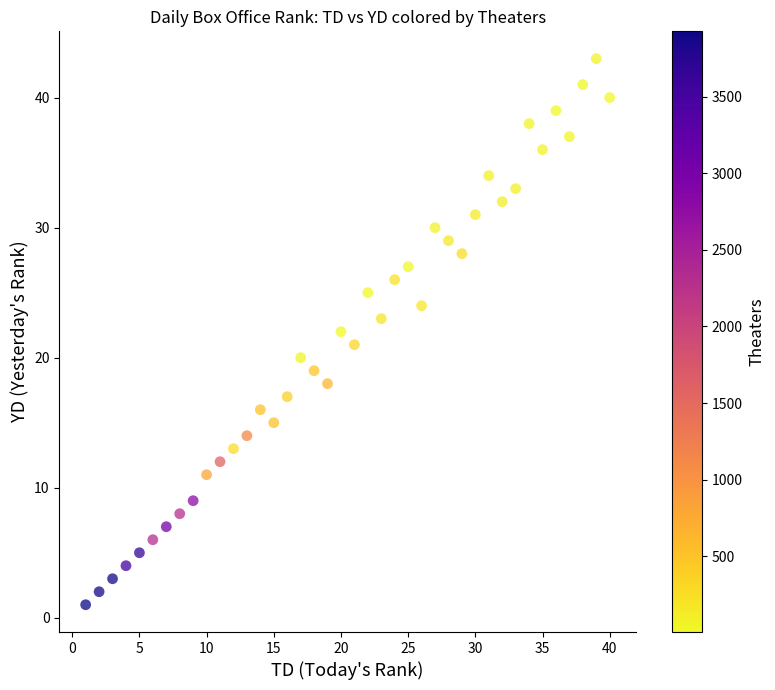

What is the range of Y values (max minus min)?

42